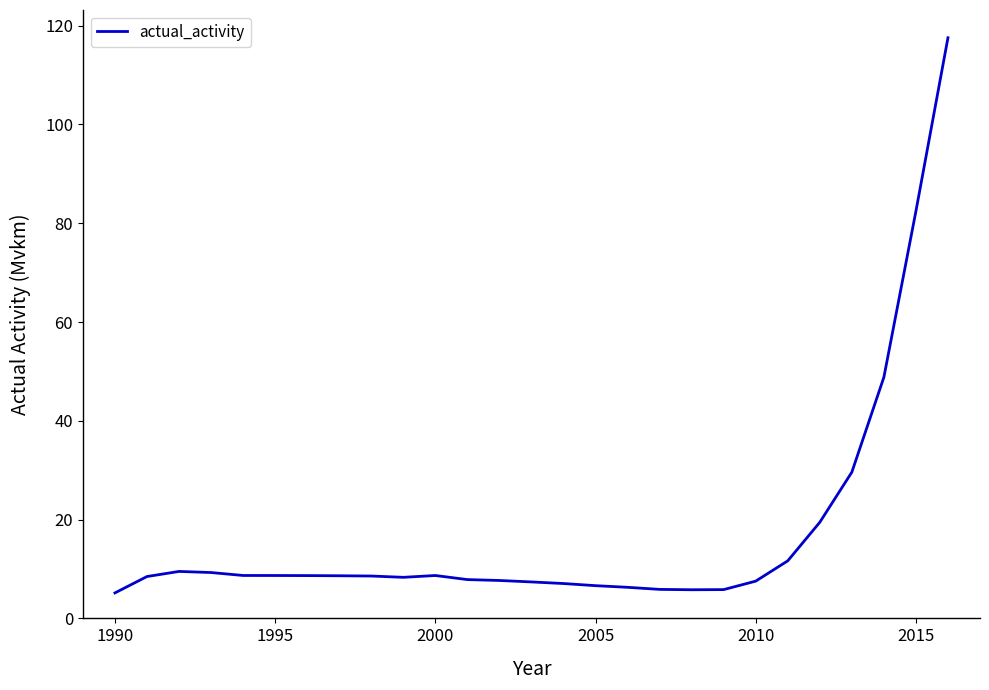

True or false: there are more than 1 points higher than both neighbors.

True